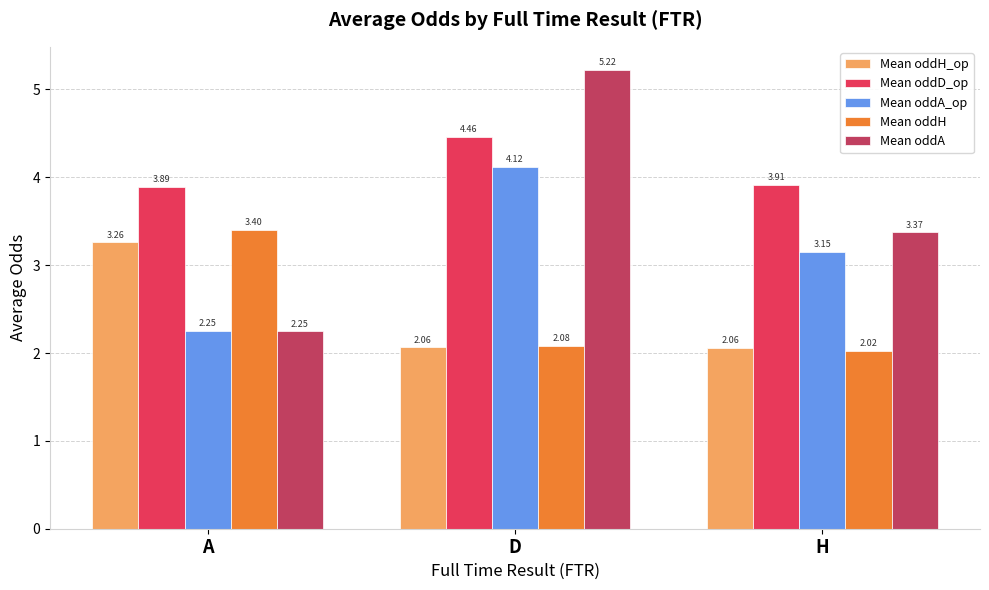

What are all the series names shown in the legend?

Mean oddH_op, Mean oddD_op, Mean oddA_op, Mean oddH, Mean oddA